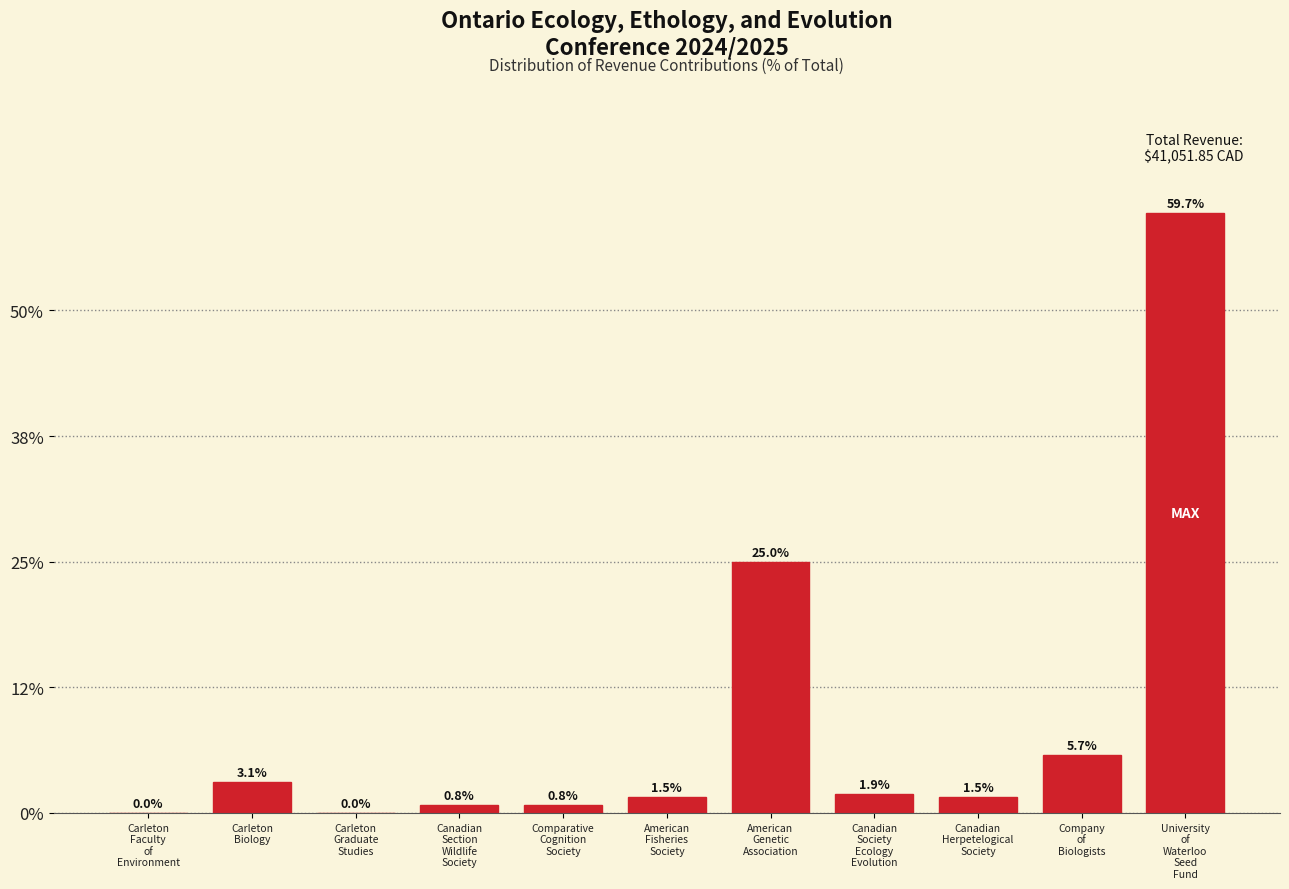

What is the maximum value shown in the chart?

59.7